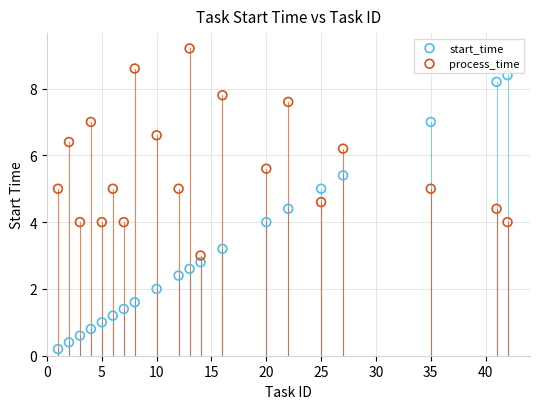

Which series has the largest Y range (max minus min)?

start_time